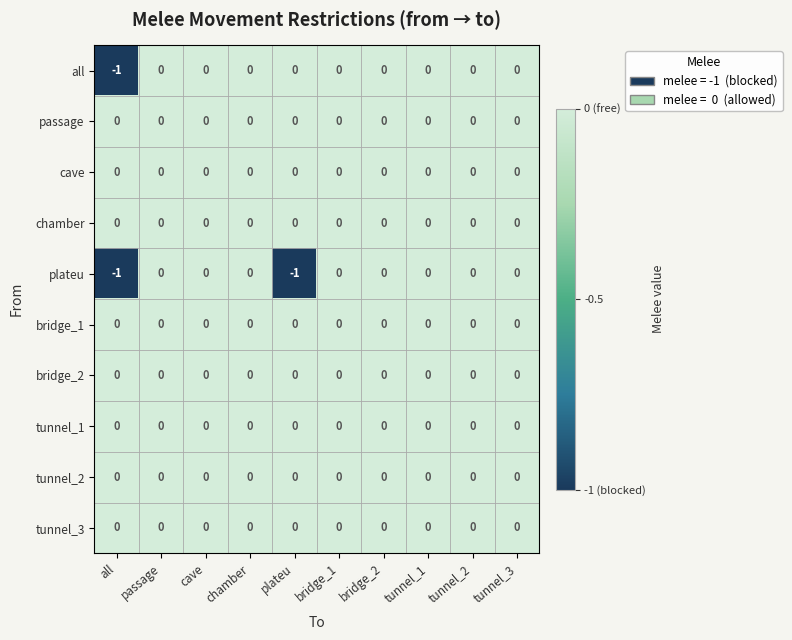

The value of tunnel_2 at bridge_2 is 0. True or false?

True